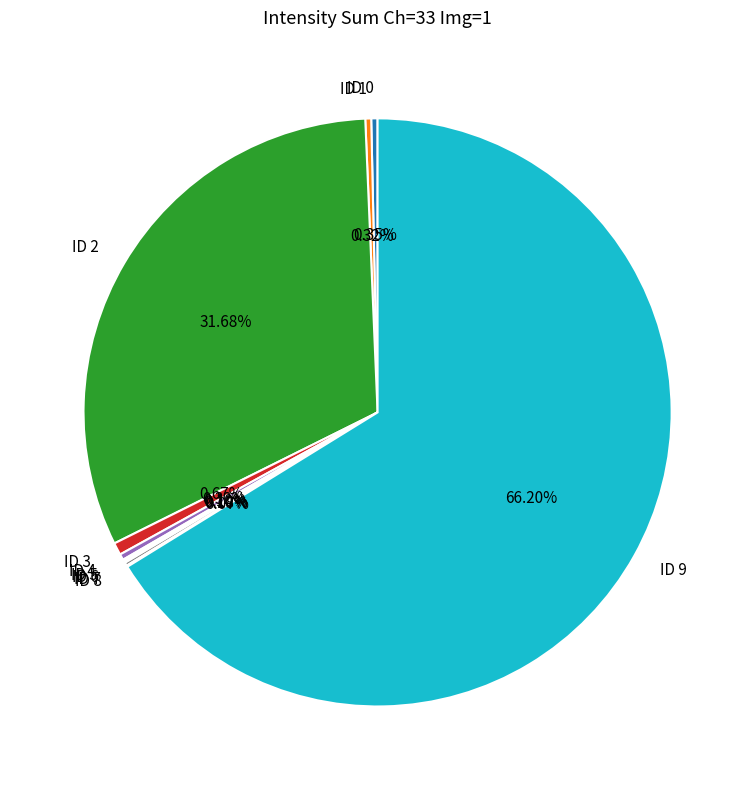

What percentage is the ID 3 slice, to the nearest percent?

1%